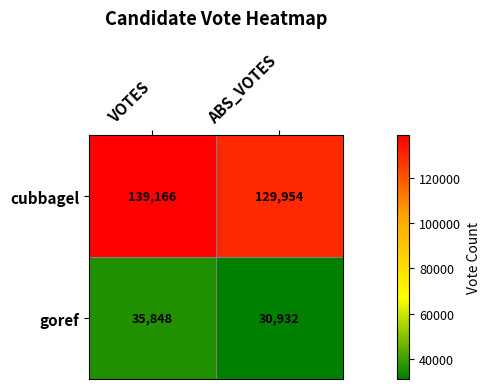

What is the smallest value displayed?

30932